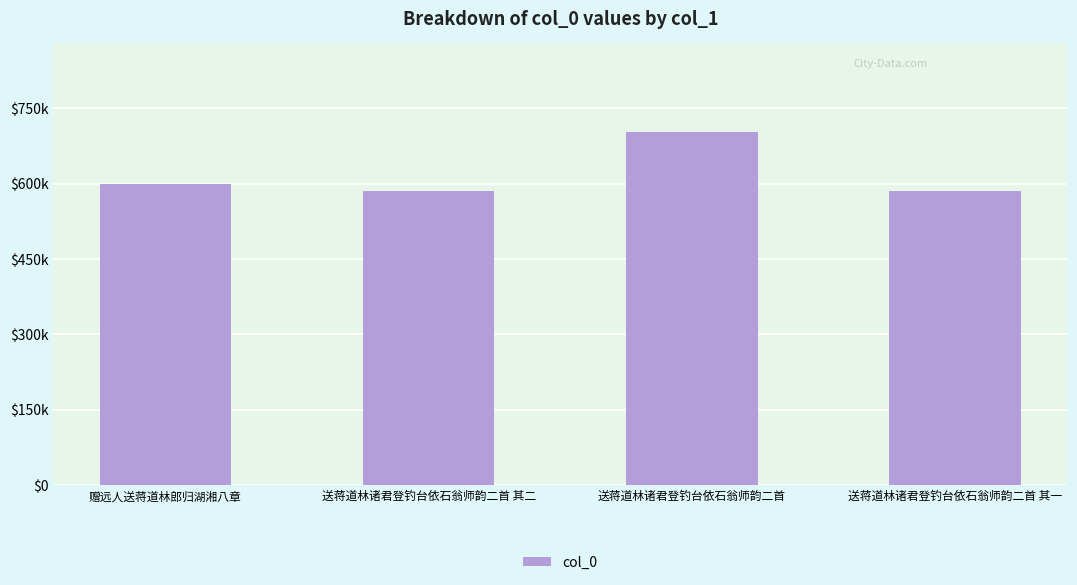

What is the value of the 1st bar from the left?

599202